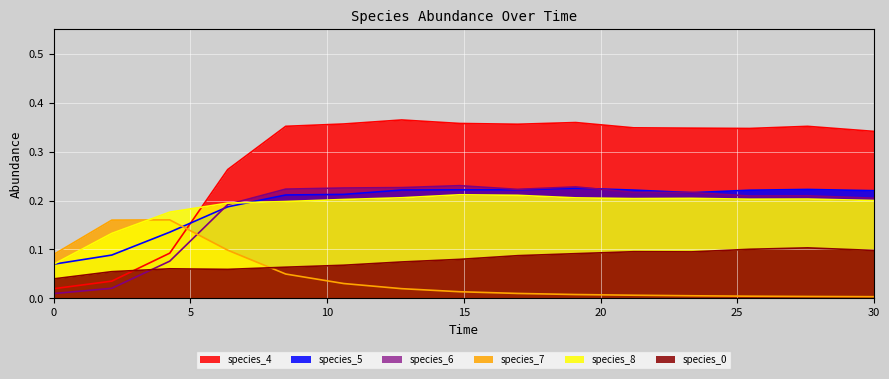

Between 25.454545454545457 and 27.575757575757574, which is larger?

27.575757575757574